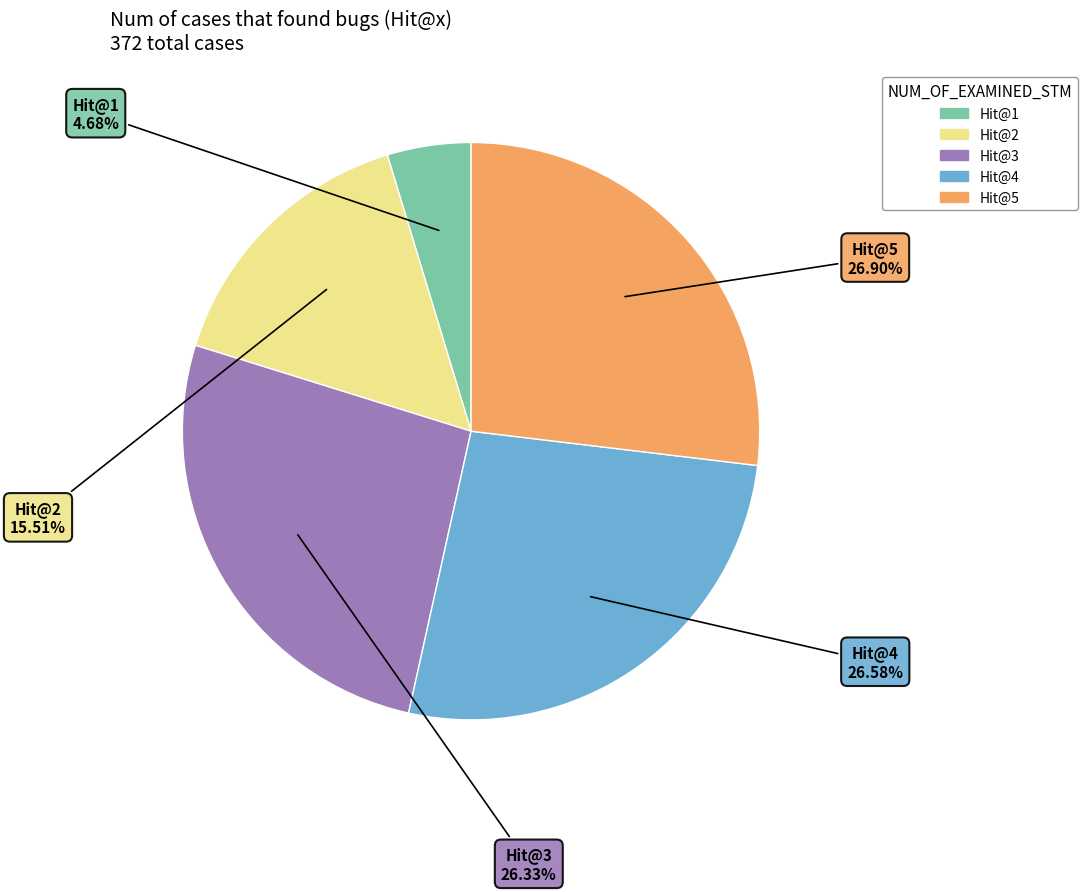

How many slices are in this pie chart?

5